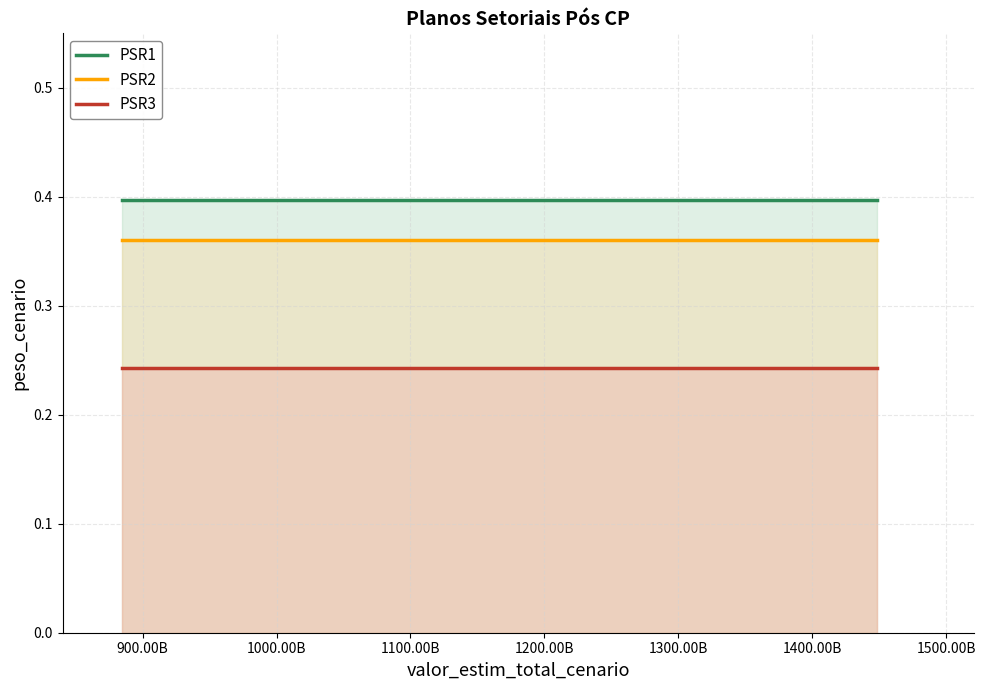

Count the number of categories in the chart.

5